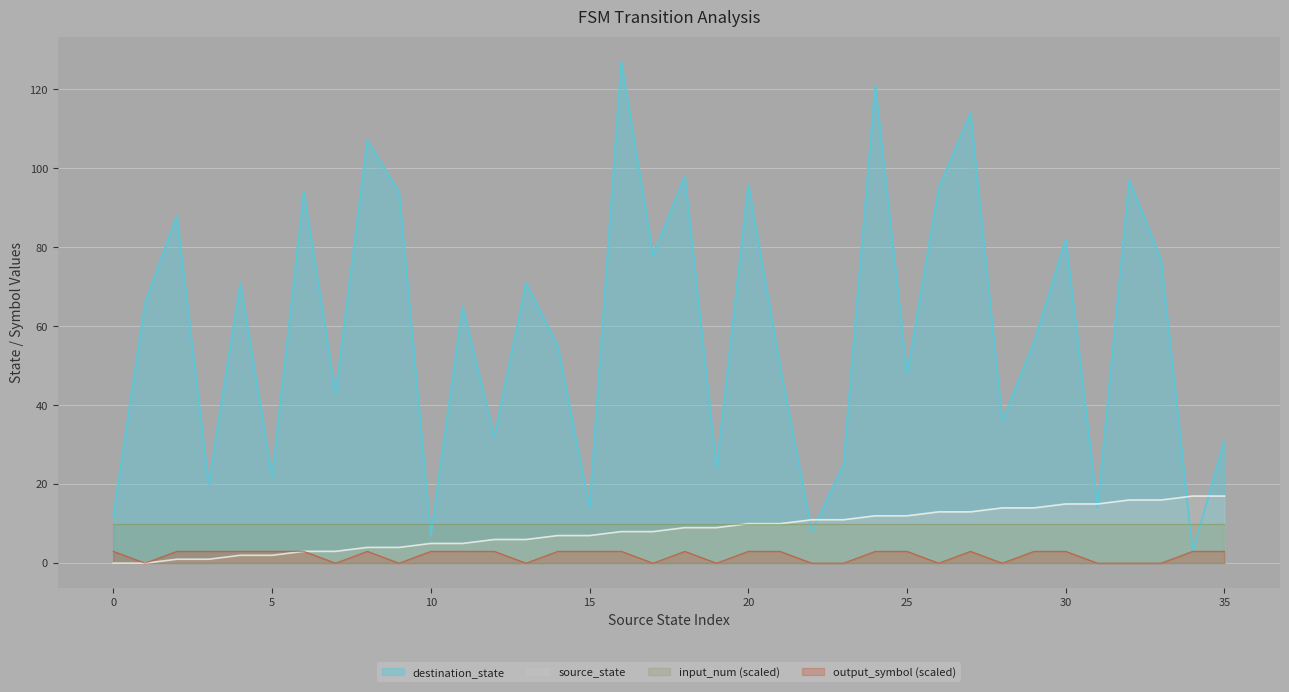

The value of destination_state at 28 is 36. True or false?

True